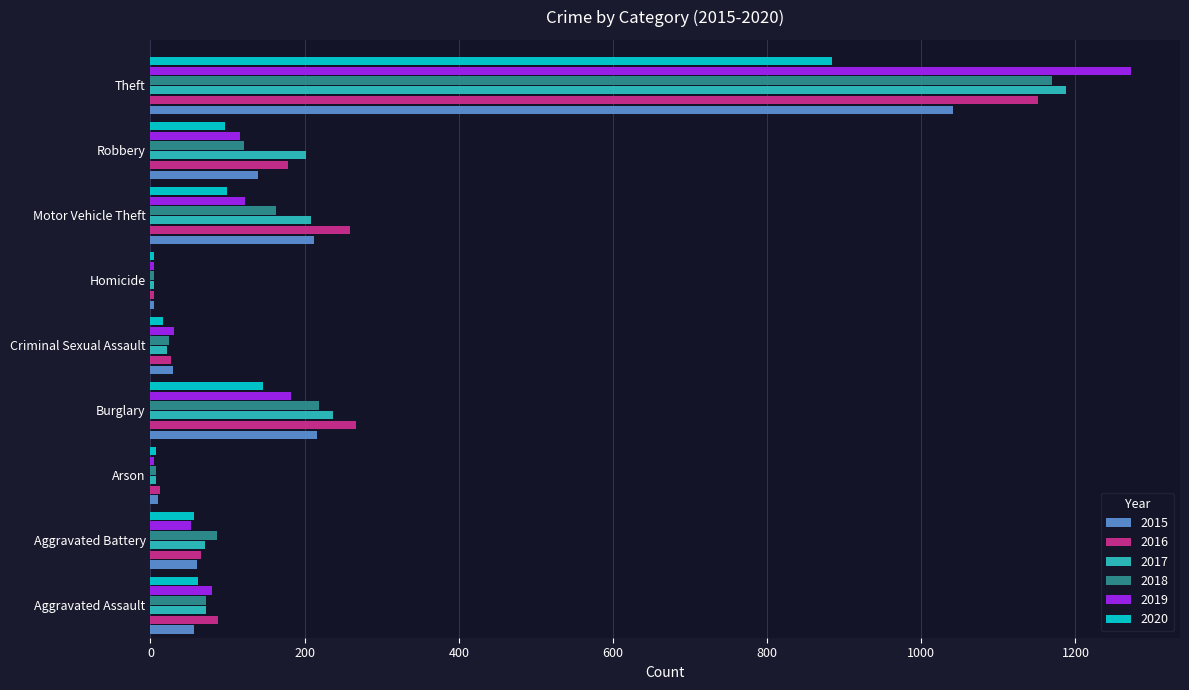

Where is 2020 nearest to the value 444?

Burglary